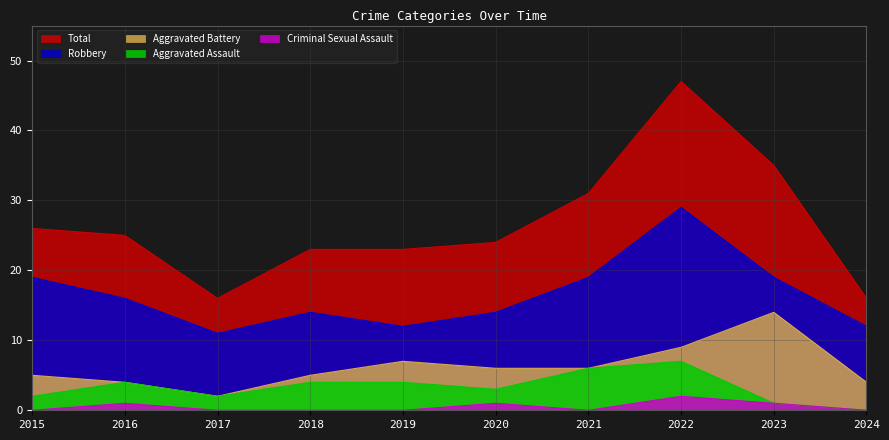

True or false: Robbery and Total cross at least once.

False